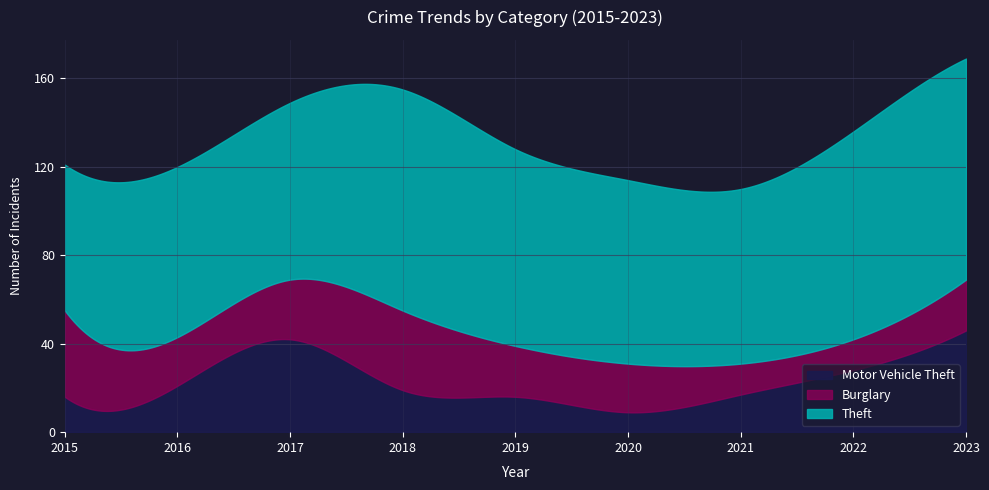

Which category has the lowest value in the Burglary series?

2021